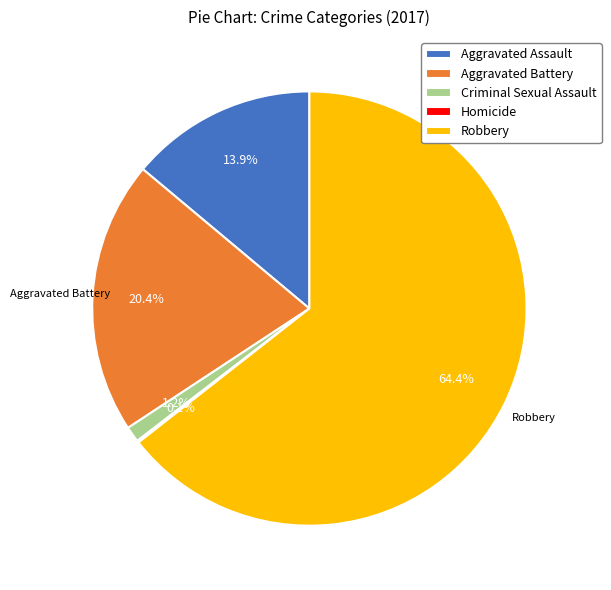

To the nearest percent, what is the average slice percentage?

20%